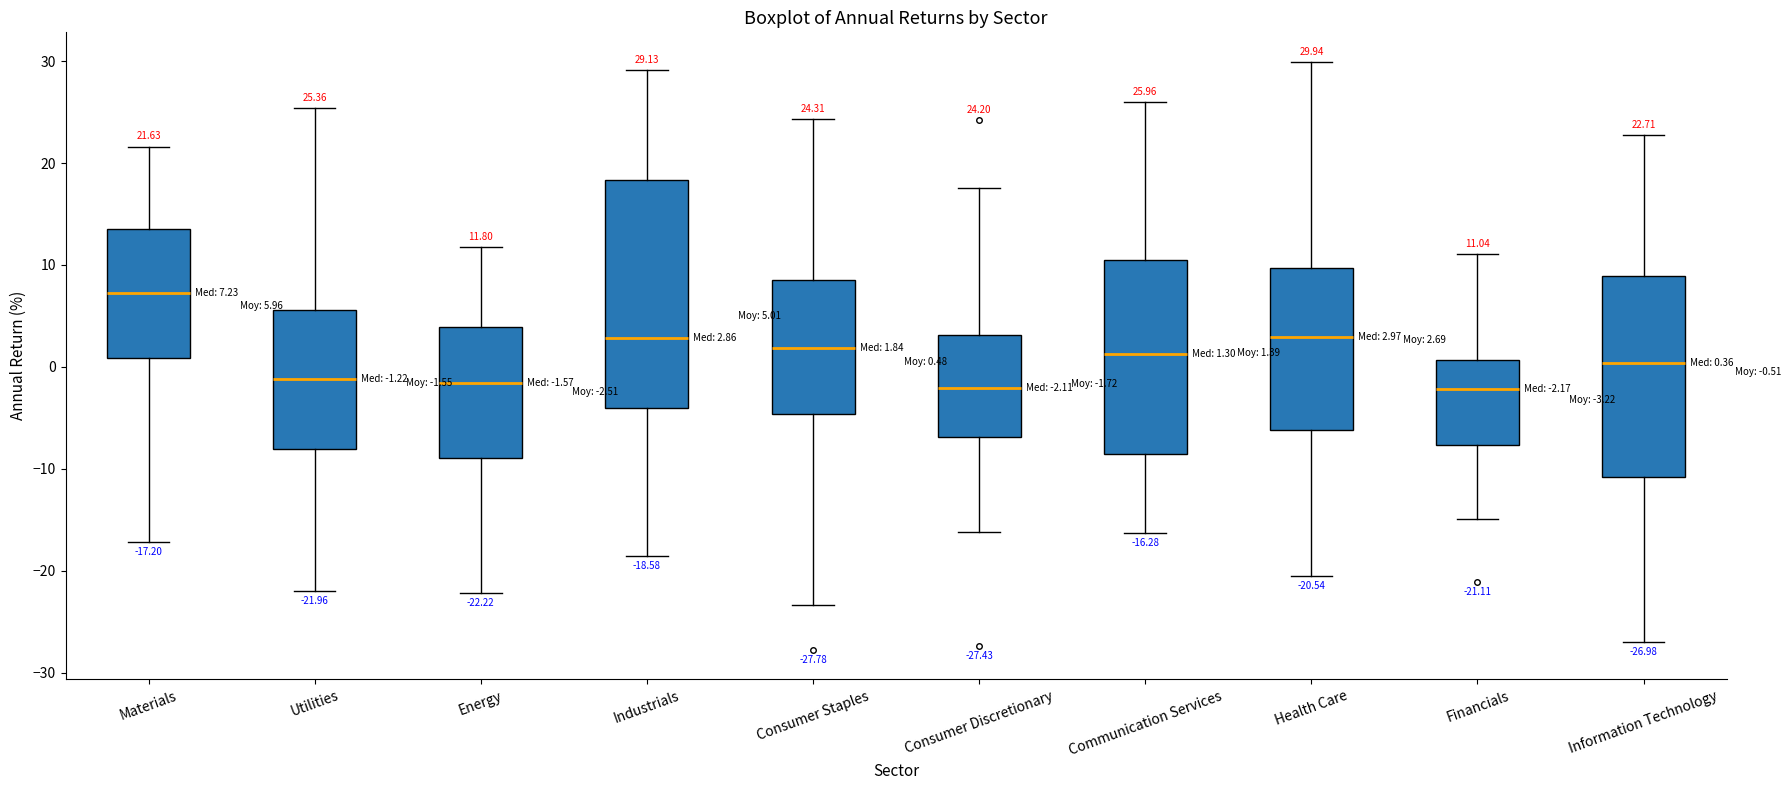

Comparing the boxes themselves (not the whiskers), which one is the tallest?

Industrials